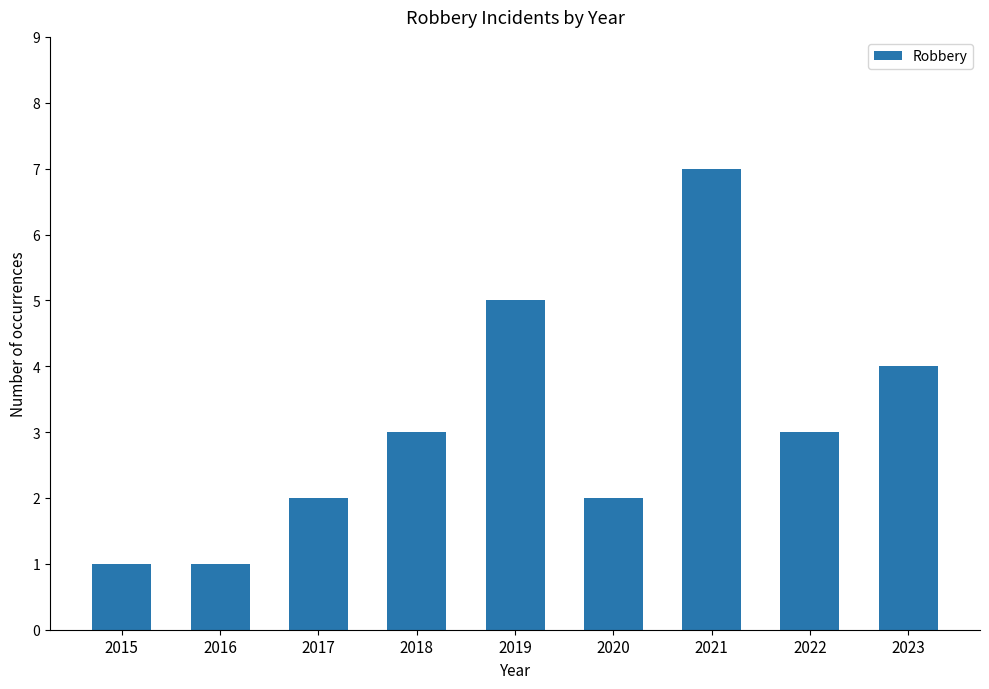

What is the sum of the values at 2020 and 2019?

7